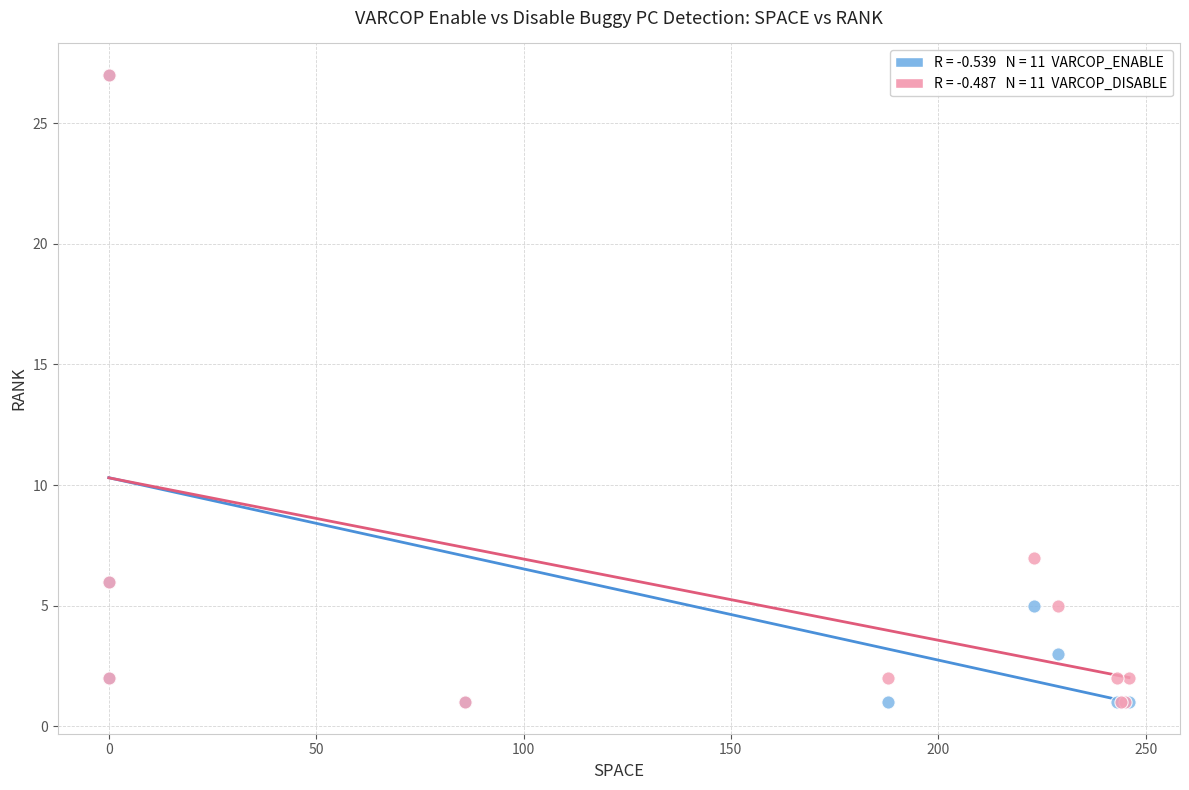

Across all series, what Y value is closest to 14?

7